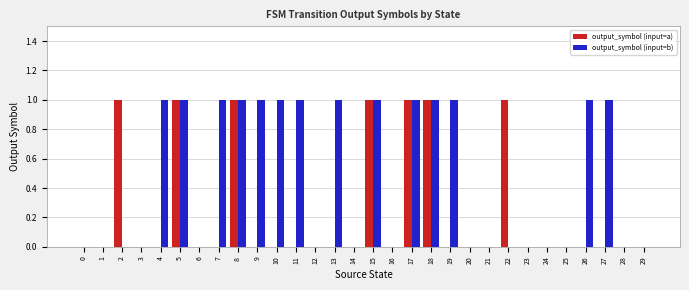

What is the total value across all series at 11?

1